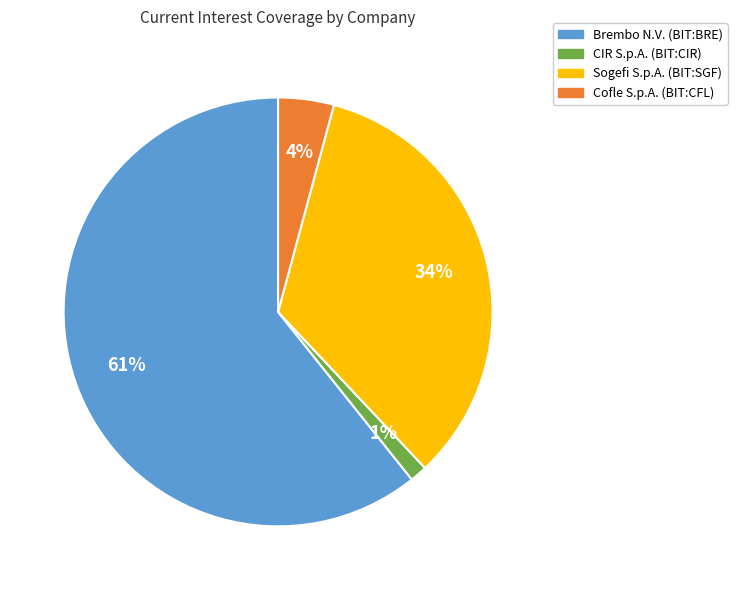

True or false: Cofle S.p.A. (BIT:CFL) accounts for 4% of the total.

True